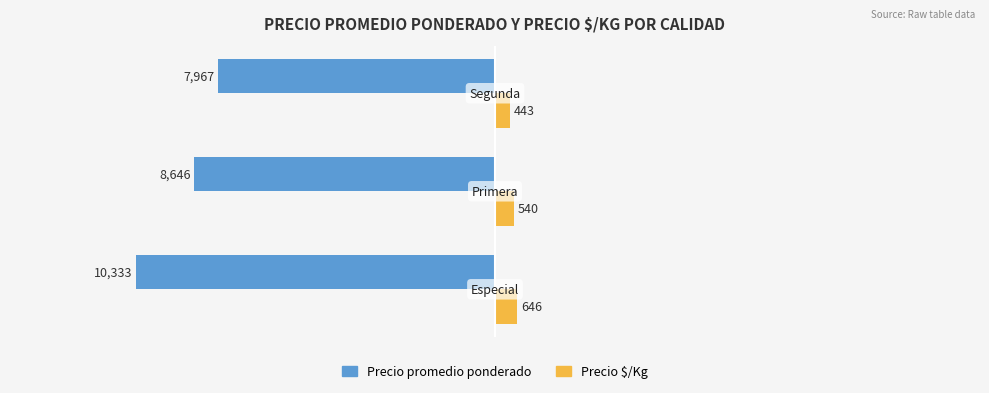

Which series has the largest total across all categories?

Precio $/Kg